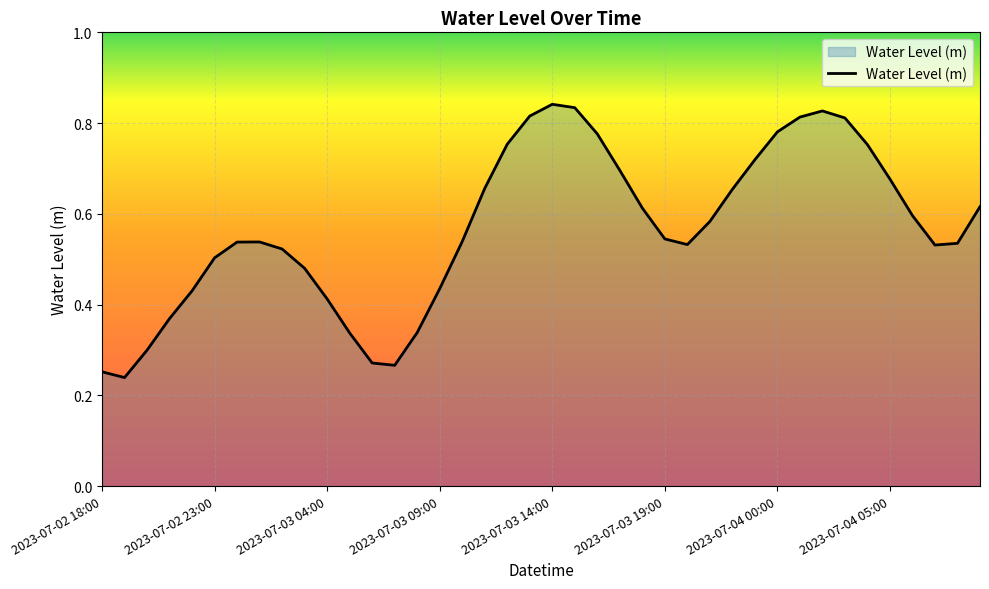

The value at 2023-07-03 14:00 is 0.5. True or false?

False